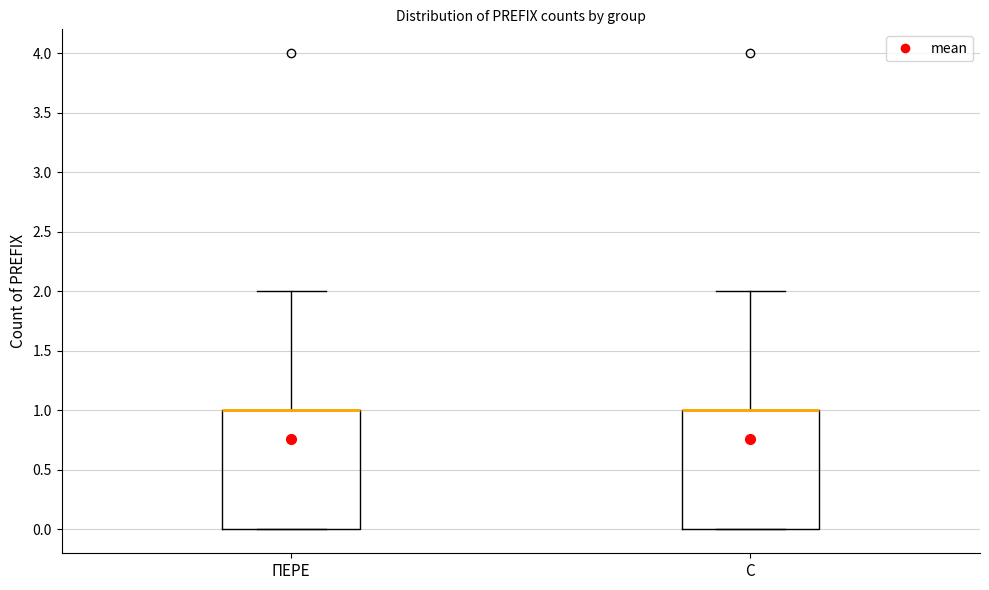

Reading left to right, read every box against the y-axis: the position of its median line, the range the box covers, and the ends of its whiskers. The values are not printed on the chart, so give them approximately, as read against the axis.

ПЕРЕ: median 1 (drawn on the box's upper edge), box 0 to 1, whiskers 0 to 2
С: median 1 (drawn on the box's upper edge), box 0 to 1, whiskers 0 to 2